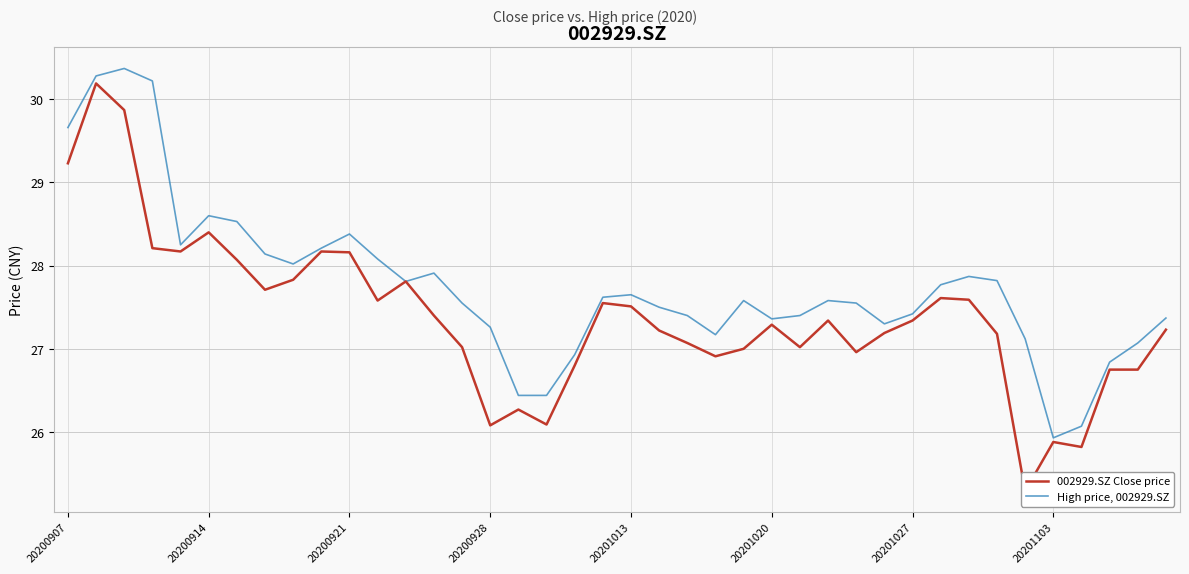

What is the sum of the 002929.SZ Close price values at 13 and 31?

55.0